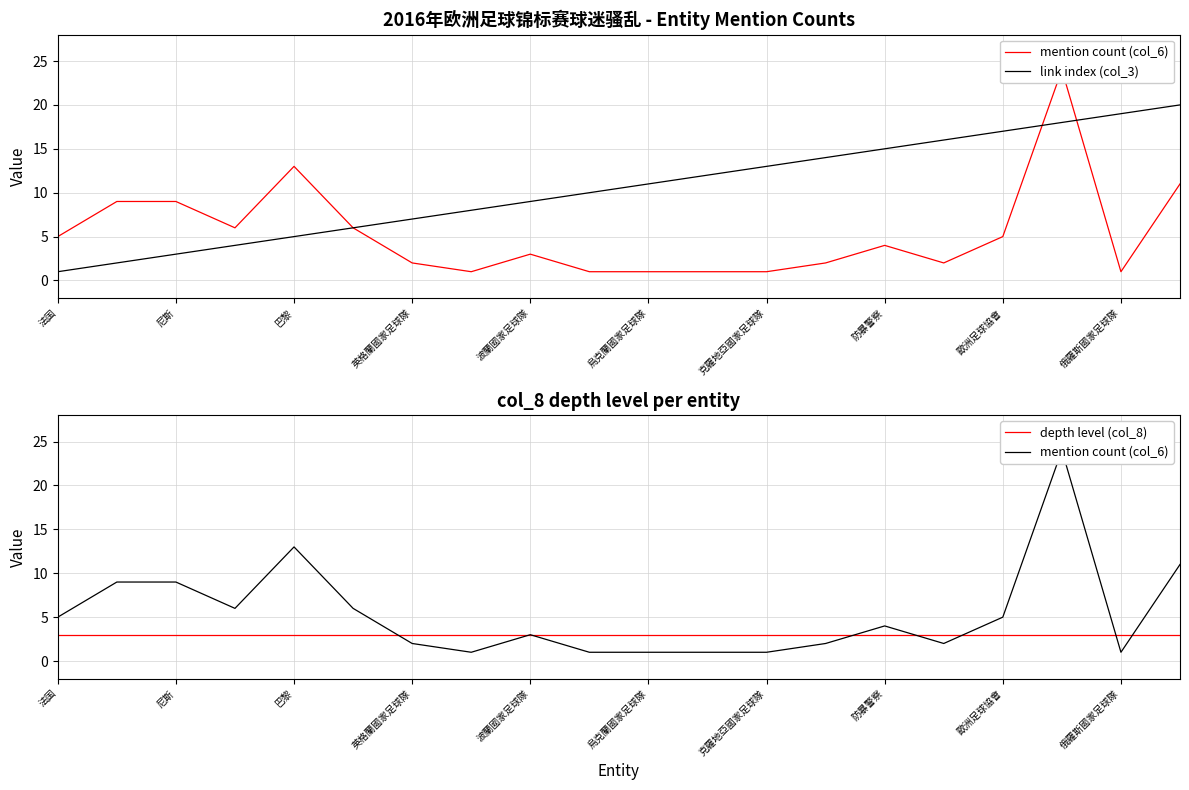

True or false: link index (col_3) has a value of 9 at 波蘭國家足球隊.

True